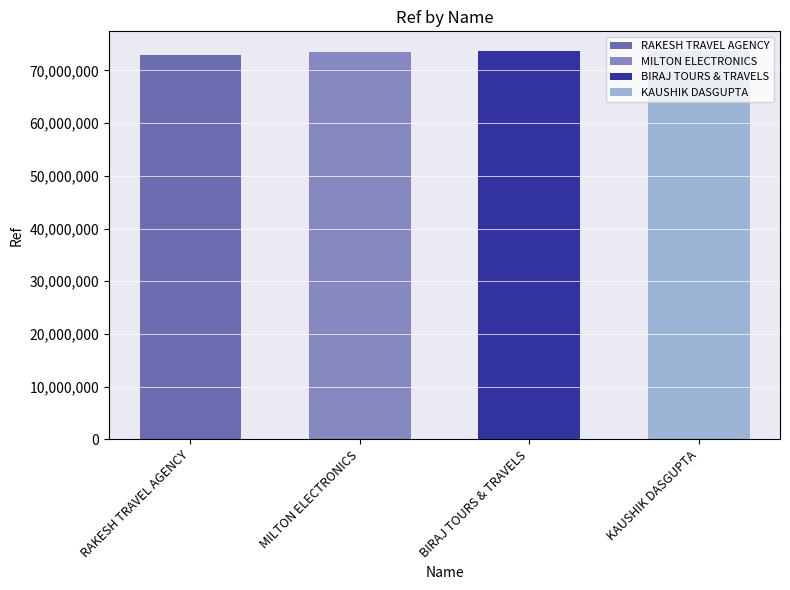

What is the average value?

73466685